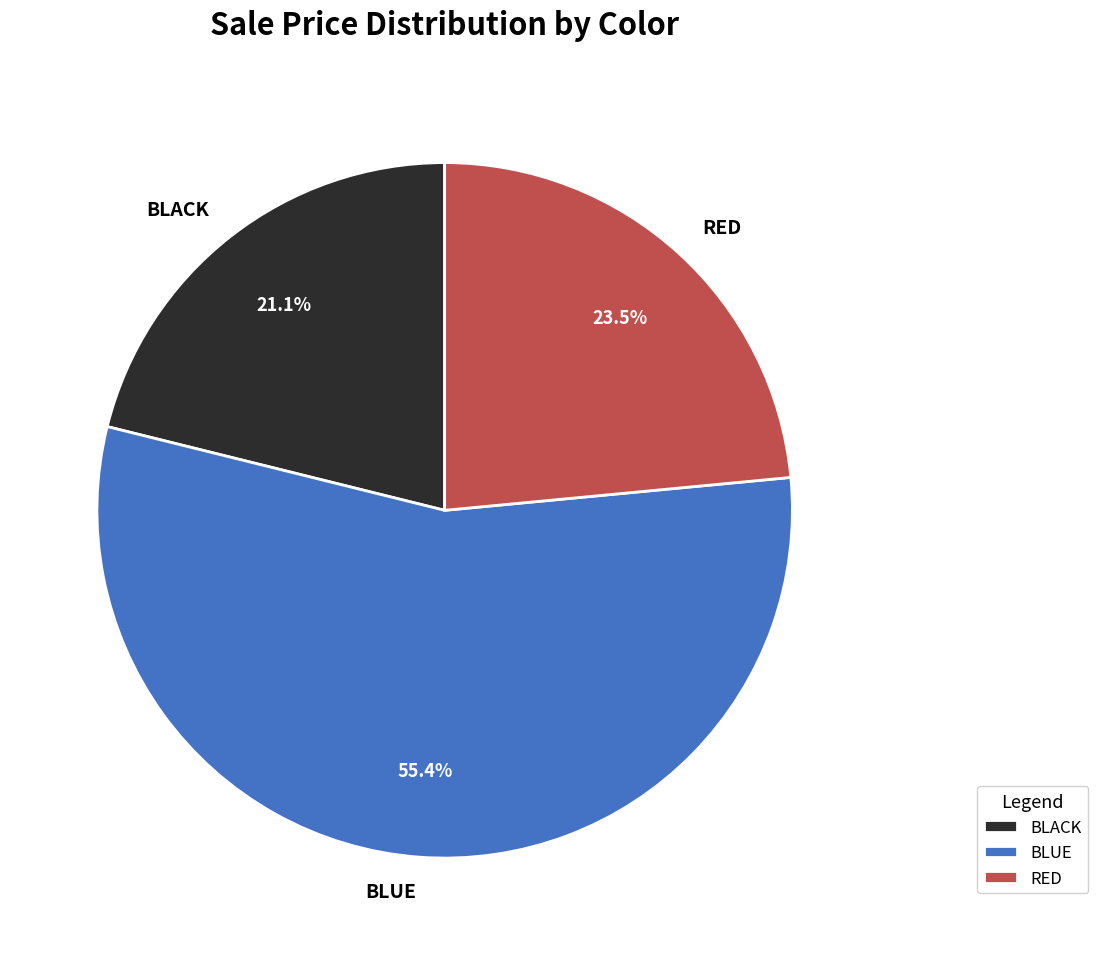

Is it true that BLUE is 47% of the pie?

False